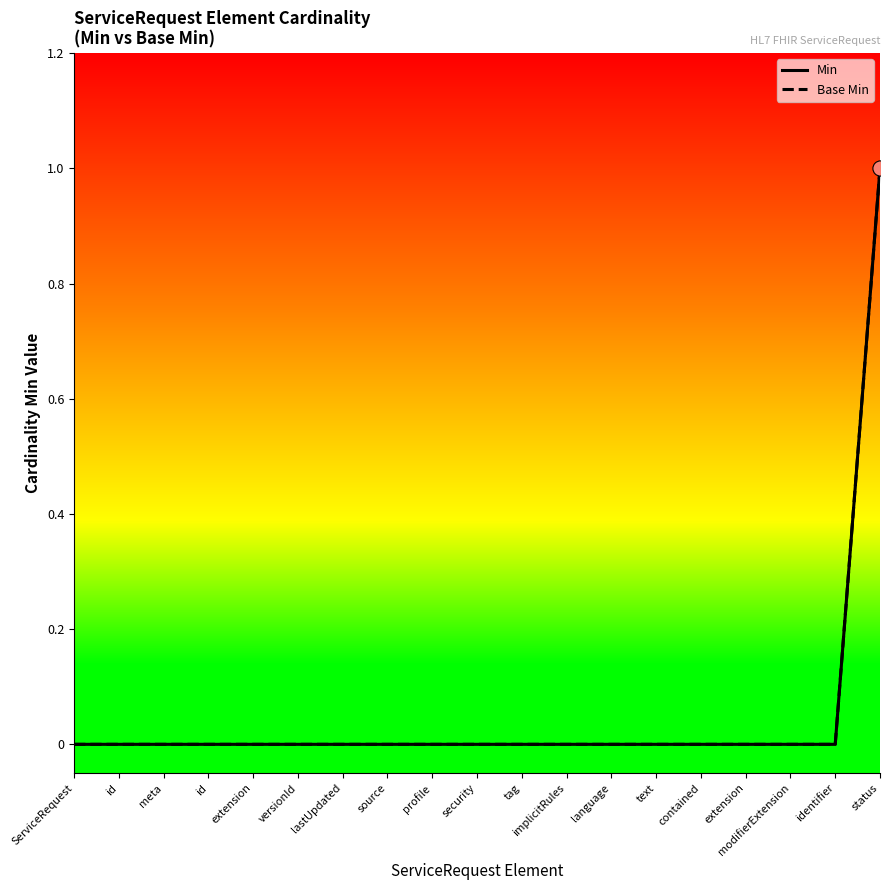

At which category is the sum across all series the highest?

status